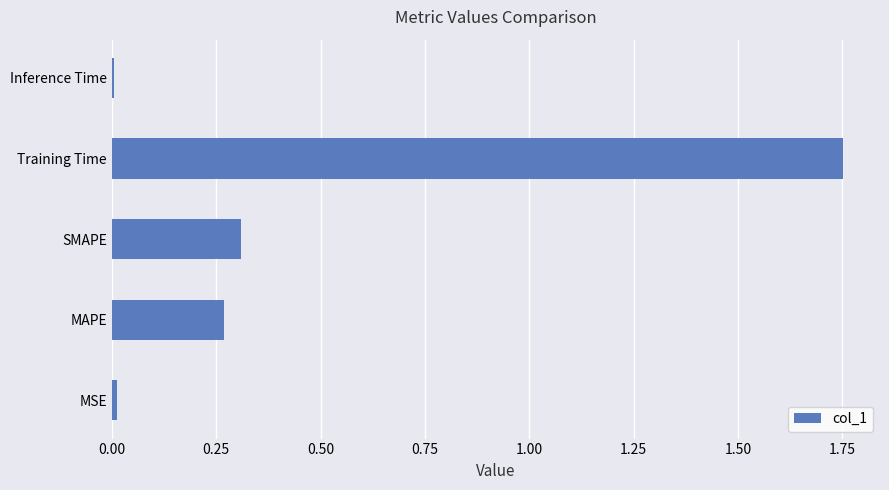

What is the difference between the maximum and minimum values?

1.7